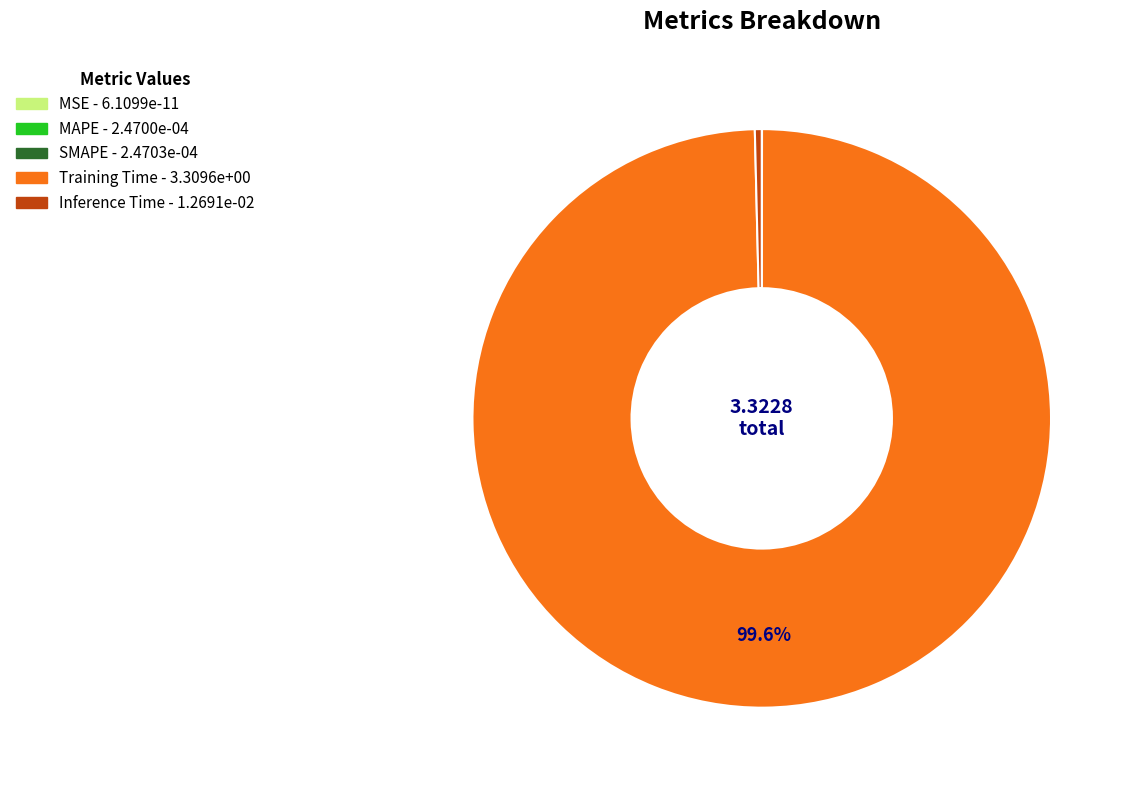

What is the majority slice?

Training Time